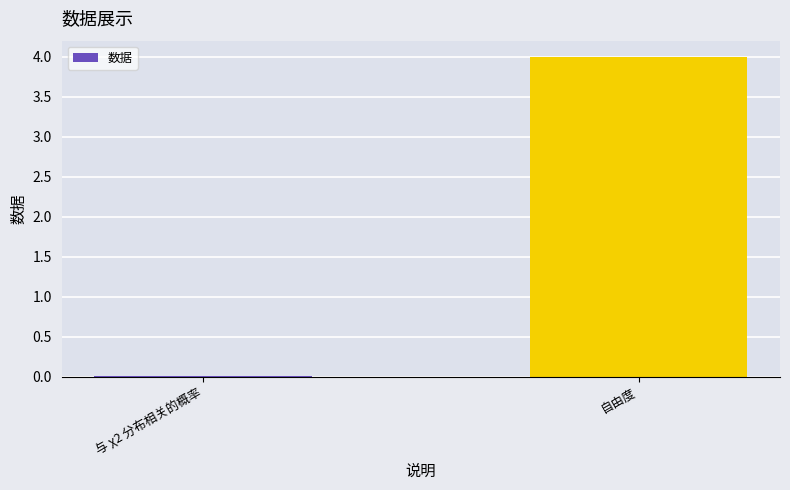

What is the approximate value at 自由度?

4.0